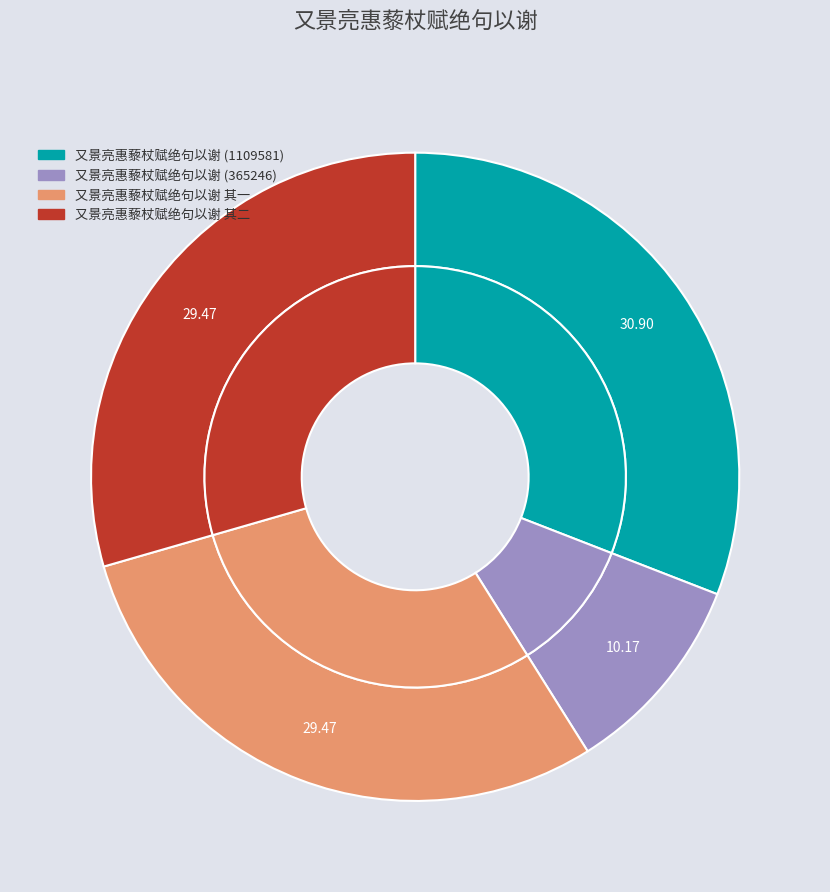

Count the number of slices in the pie.

4